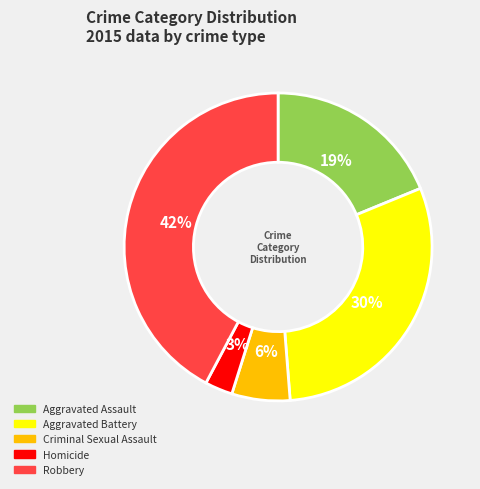

Is the sum of Aggravated Battery and Aggravated Assault greater than half?

No